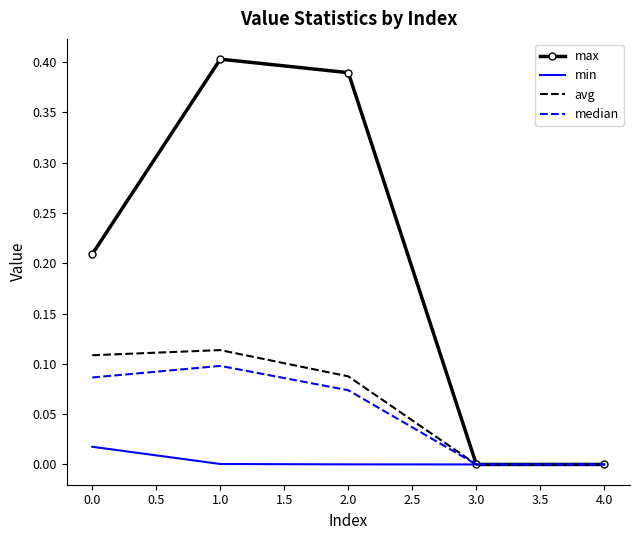

Which category has the highest value across all series?

1.0